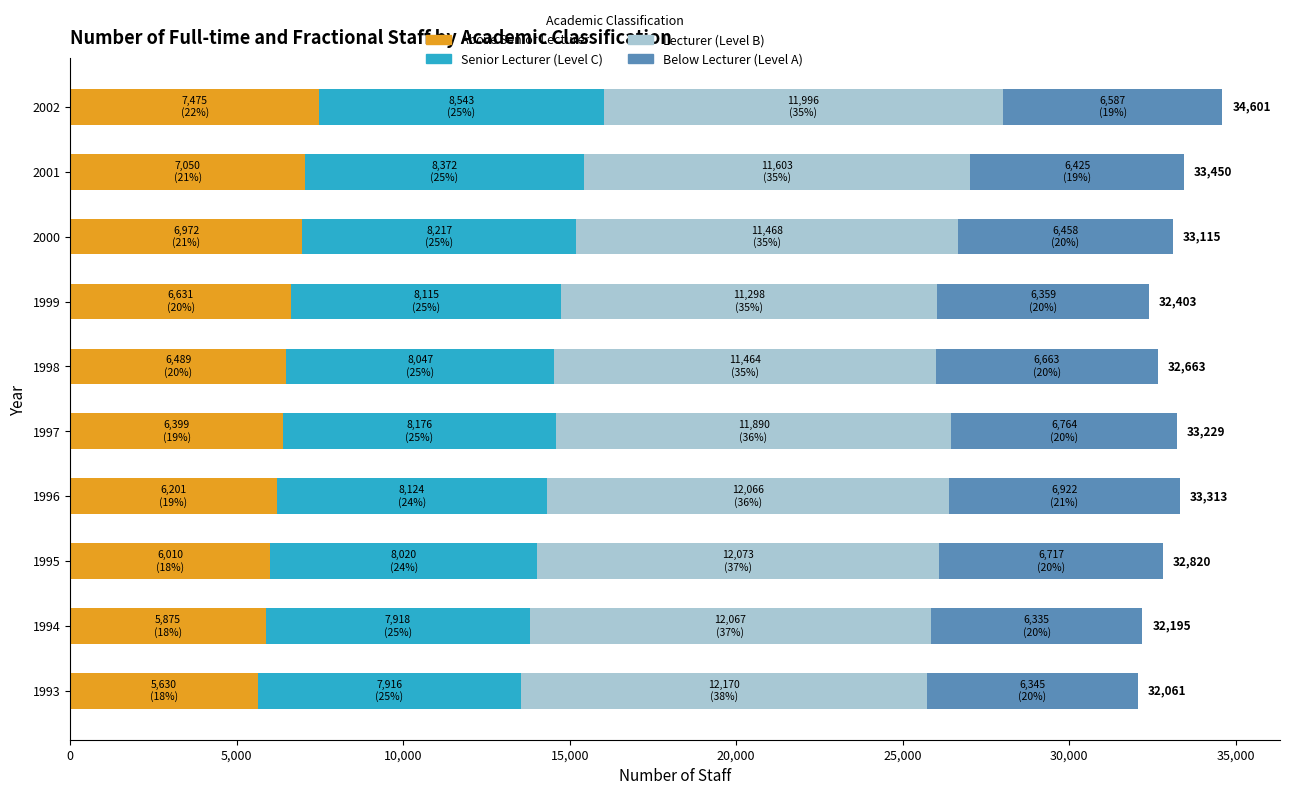

What is the difference between the maximum and second lowest values in the Above Senior Lecturer series?

1600